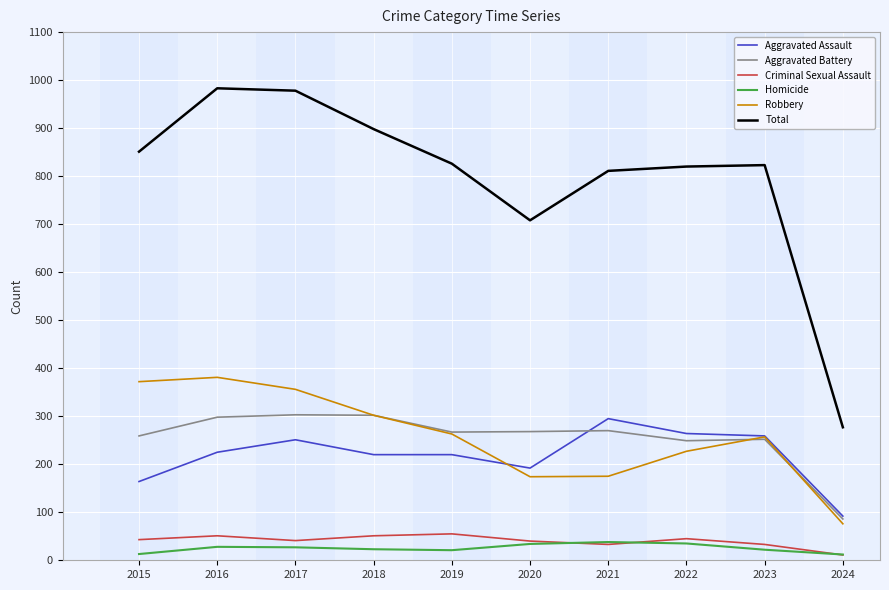

At which label does Total reach its minimum?

2024